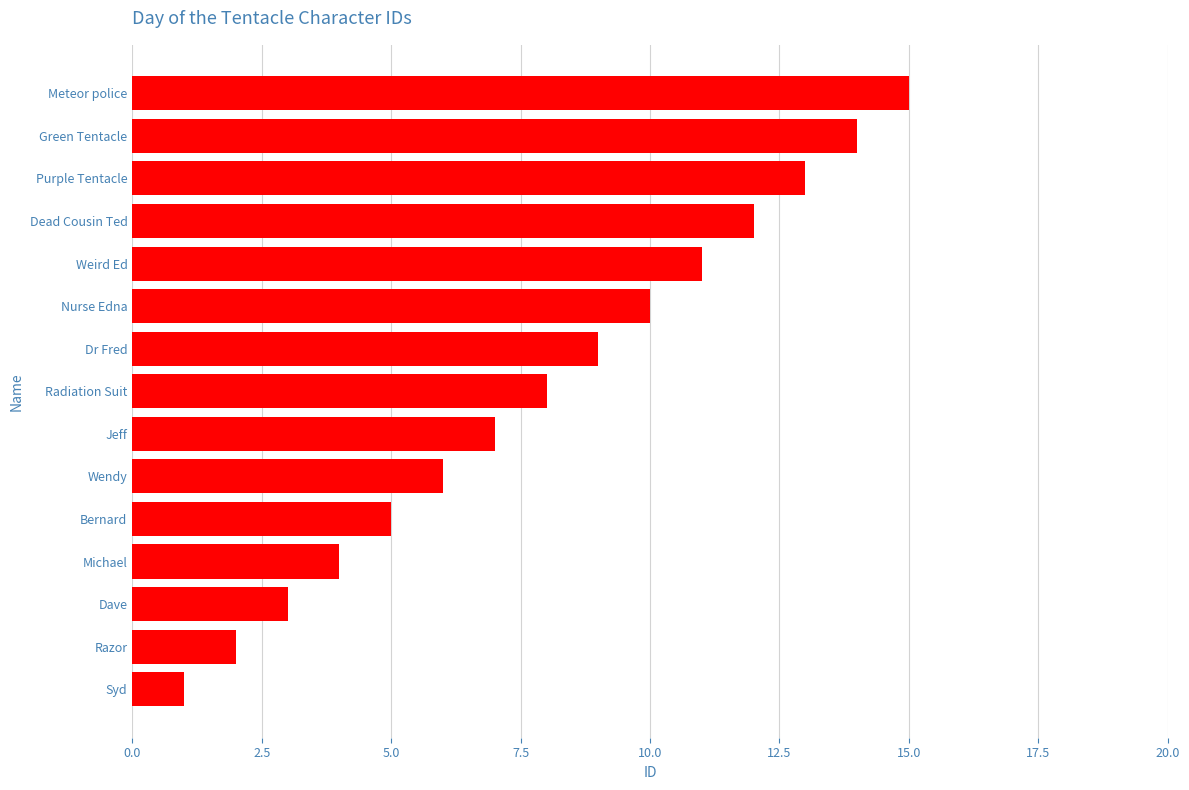

The chart shows a value of 8 at Radiation Suit. True or false?

True